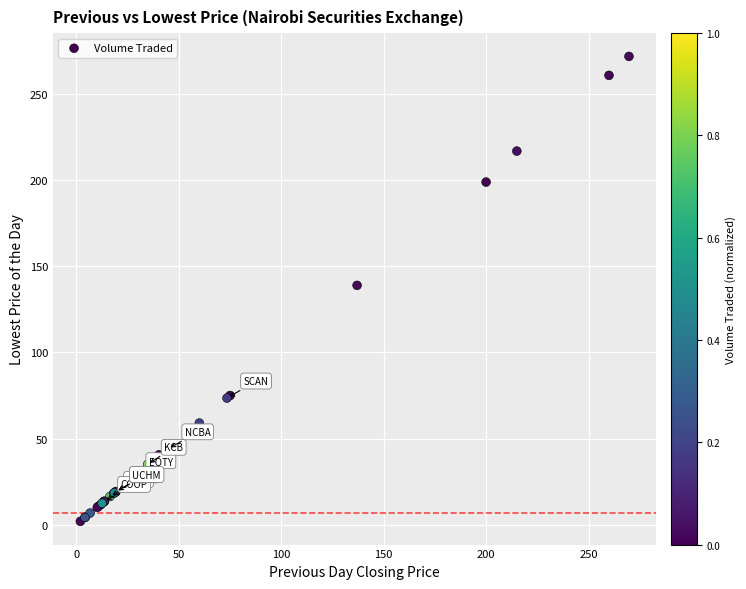

What Y value in the scatter plot is closest to 136?

139.0